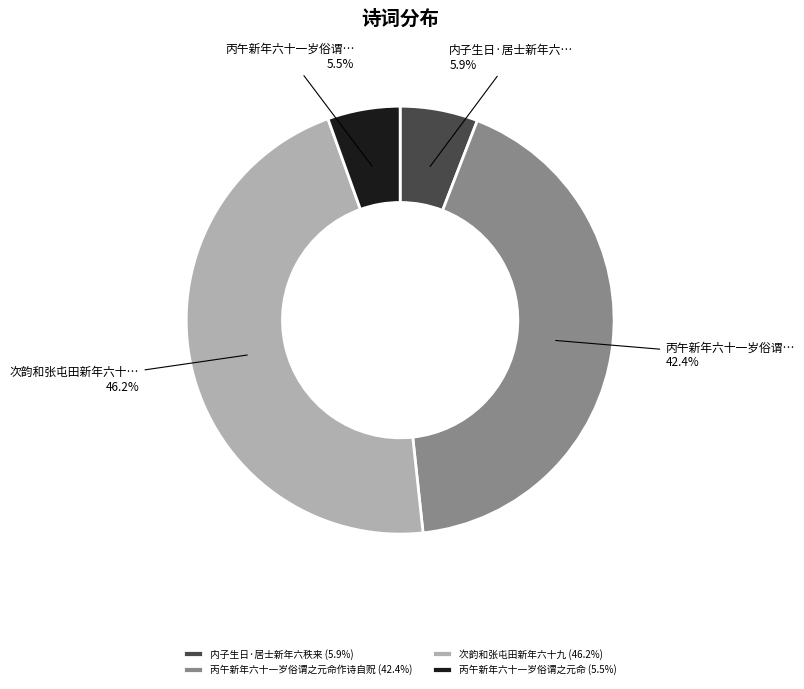

Which has a higher value, 内子生日·居士新年六秩来 (5.9%) or 丙午新年六十一岁俗谓之元命作诗自贶 (42.4%)?

丙午新年六十一岁俗谓之元命作诗自贶 (42.4%)